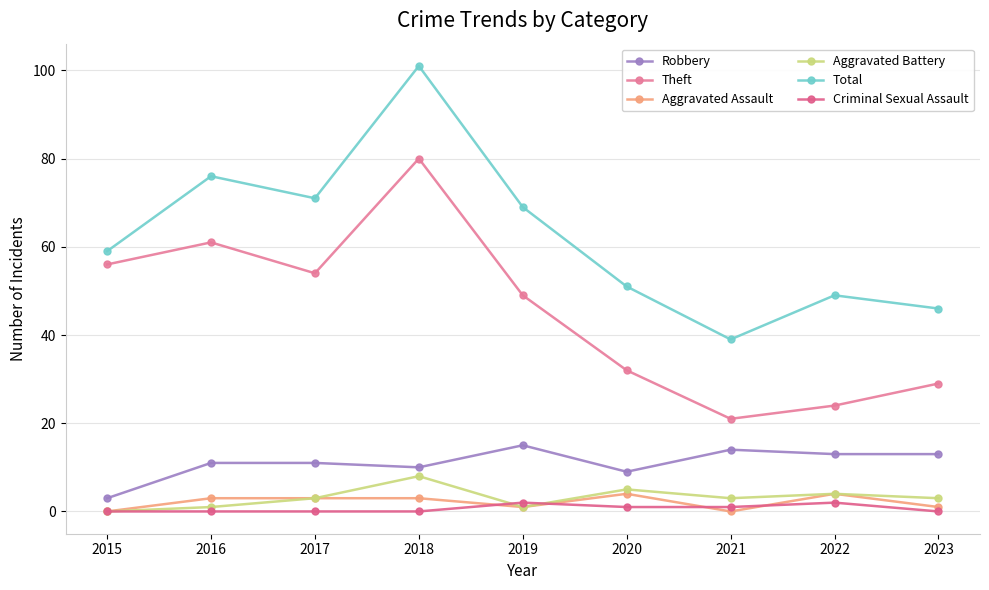

At how many categories does at least one series exceed 8?

9